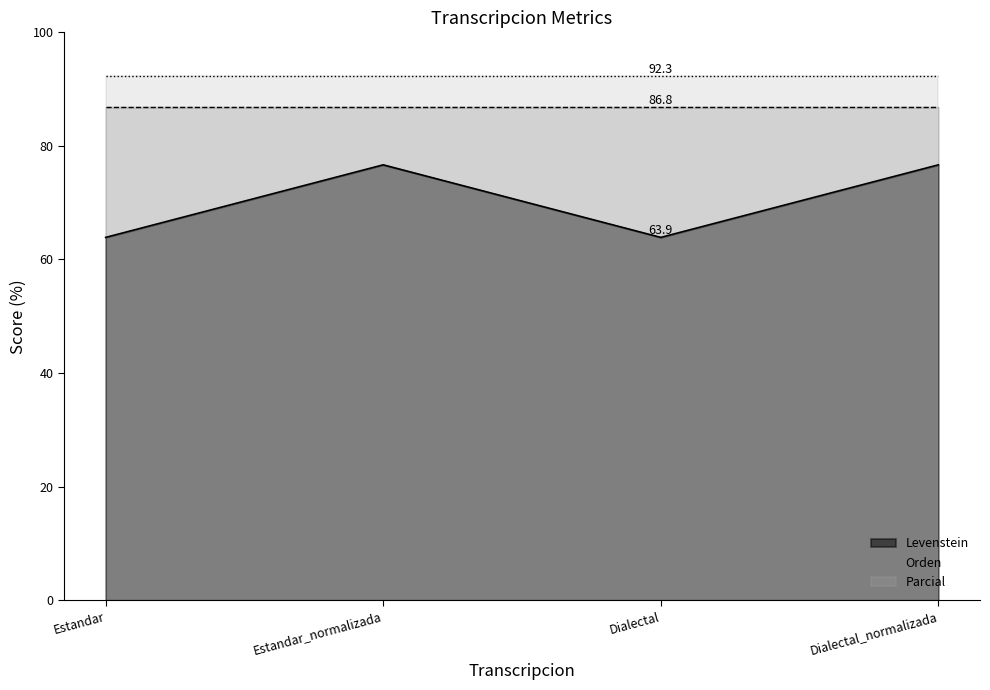

What is the sum of all Parcial values?

369.2